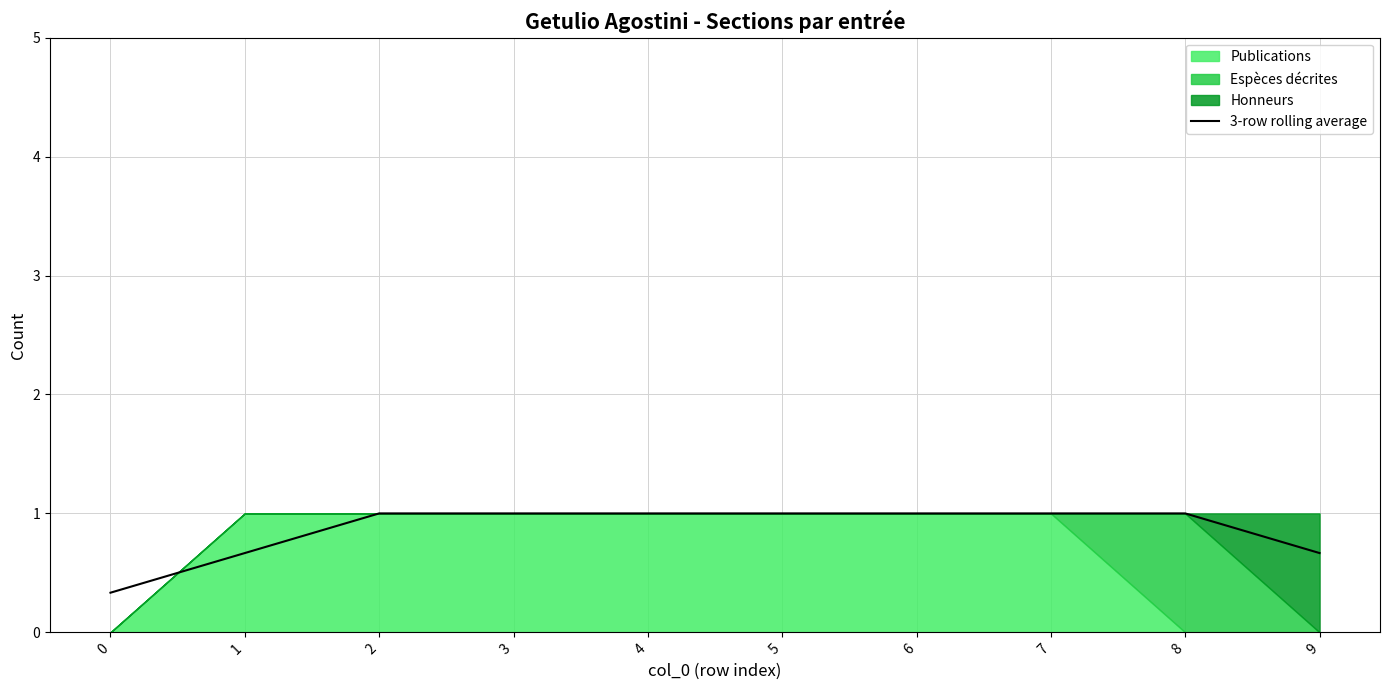

What is the minimum value shown in the chart?

0.3